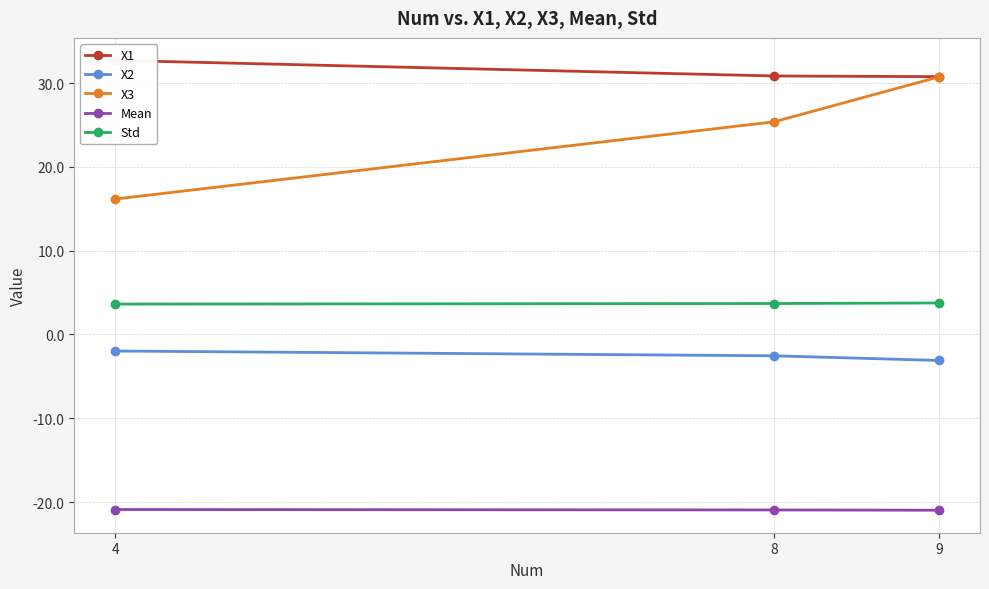

What is the minimum value shown in the chart?

-21.0